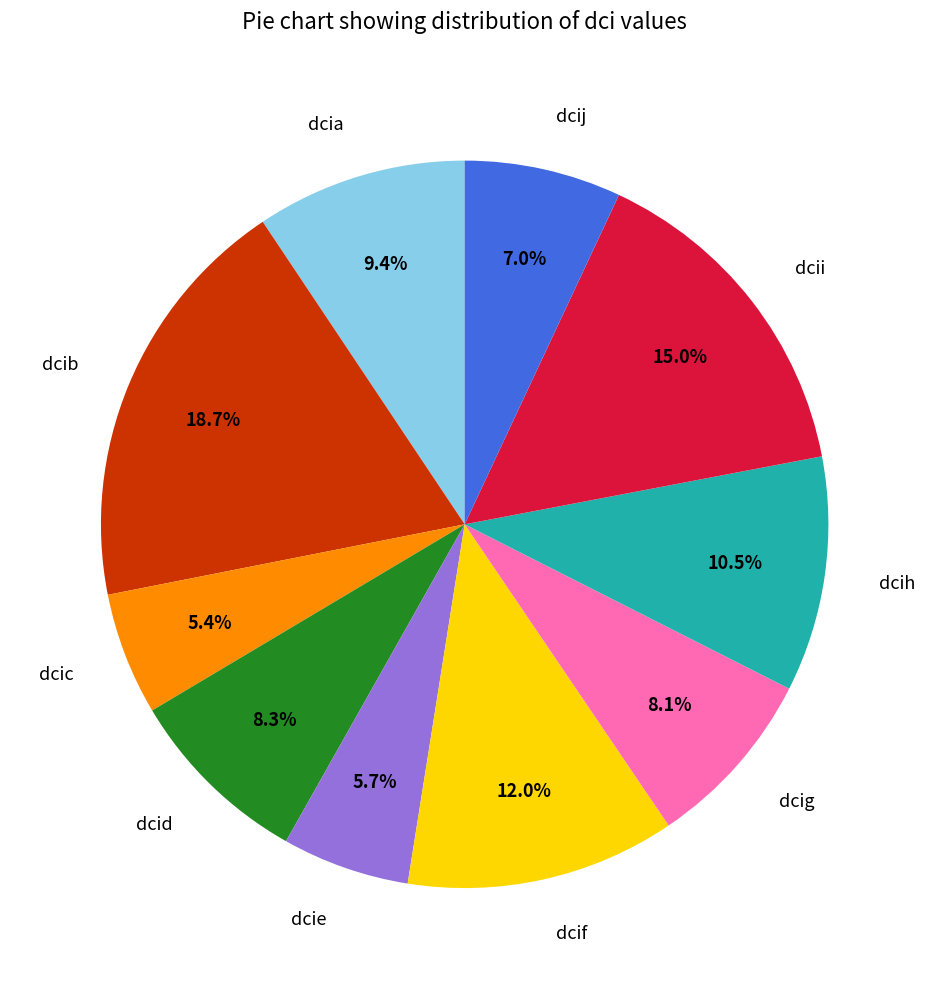

Approximately how many times larger is the value at dcid compared to dcia?

0.9